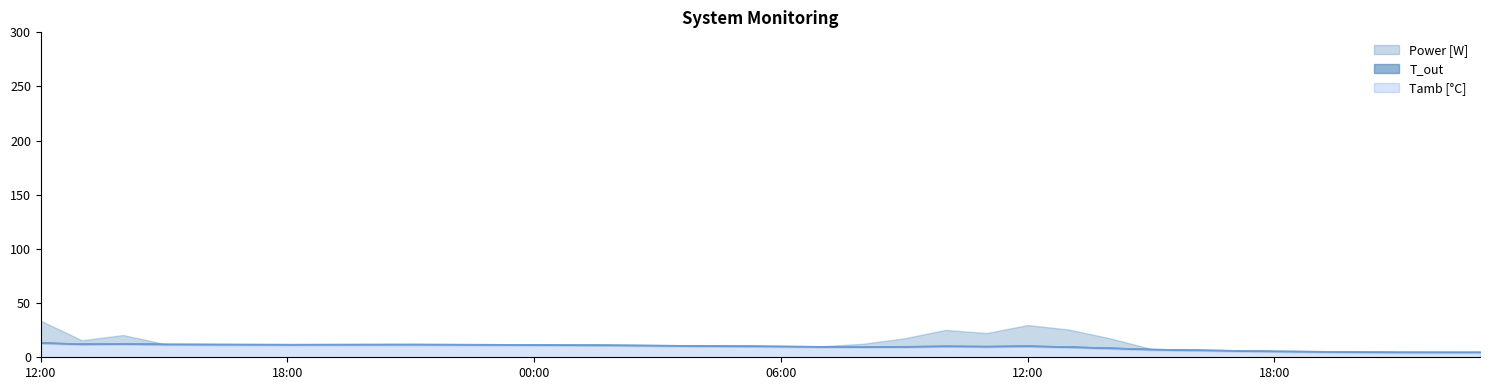

Where is the first local minimum for Tamb [°C]?

13:00